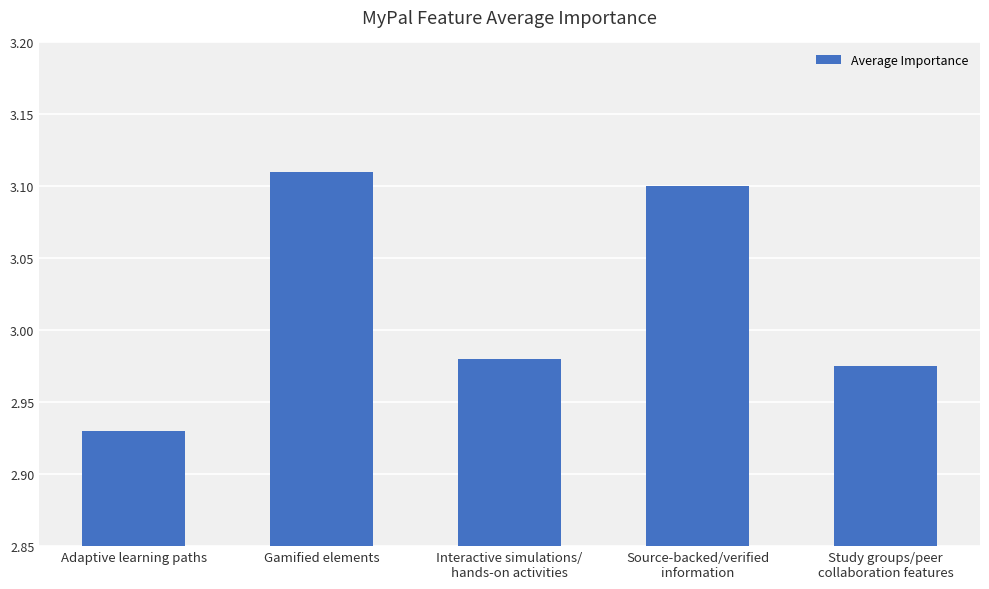

The chart shows a value of 0.8 at Source-backed/verified
information. True or false?

False